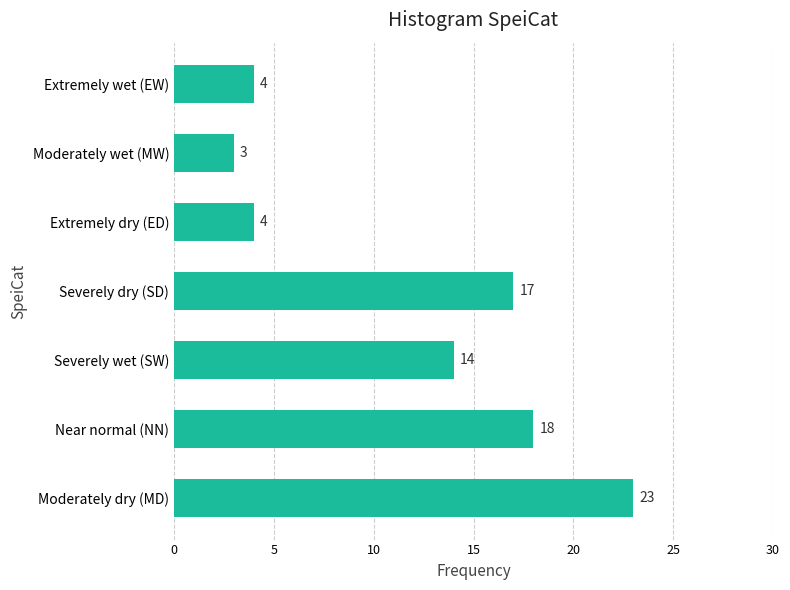

What is the difference between the values at Moderately dry (MD) and Extremely dry (ED)?

19